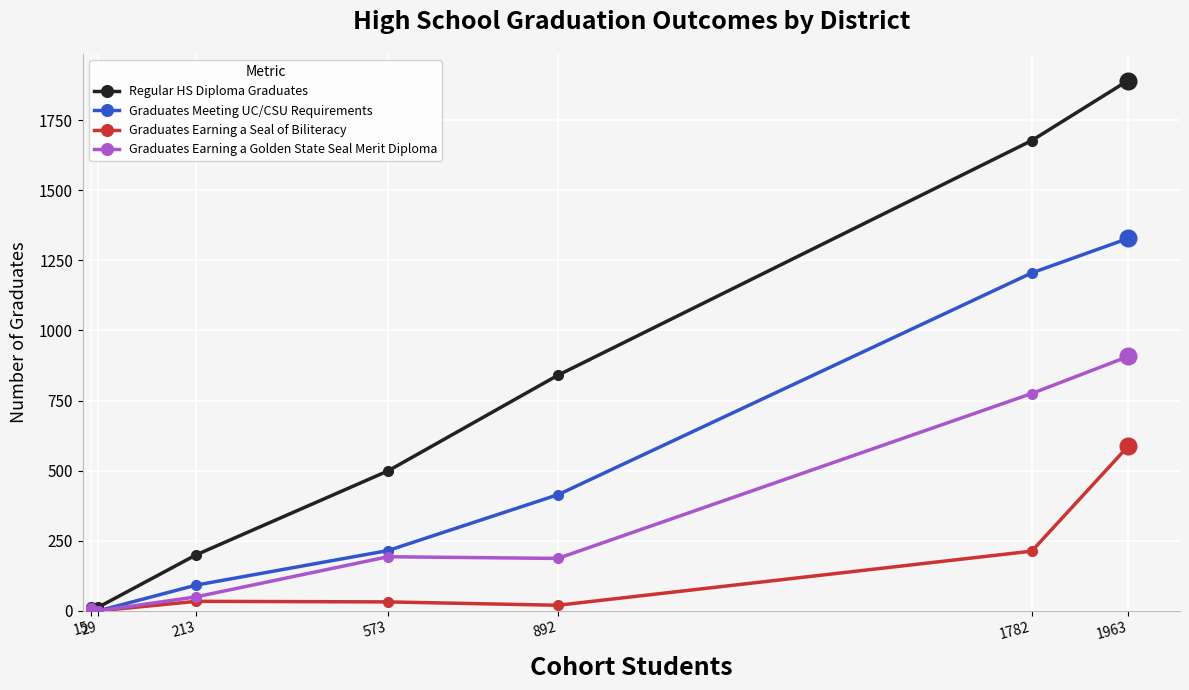

What is the sum of the Graduates Meeting UC/CSU Requirements values at 29 and 1782?

1205